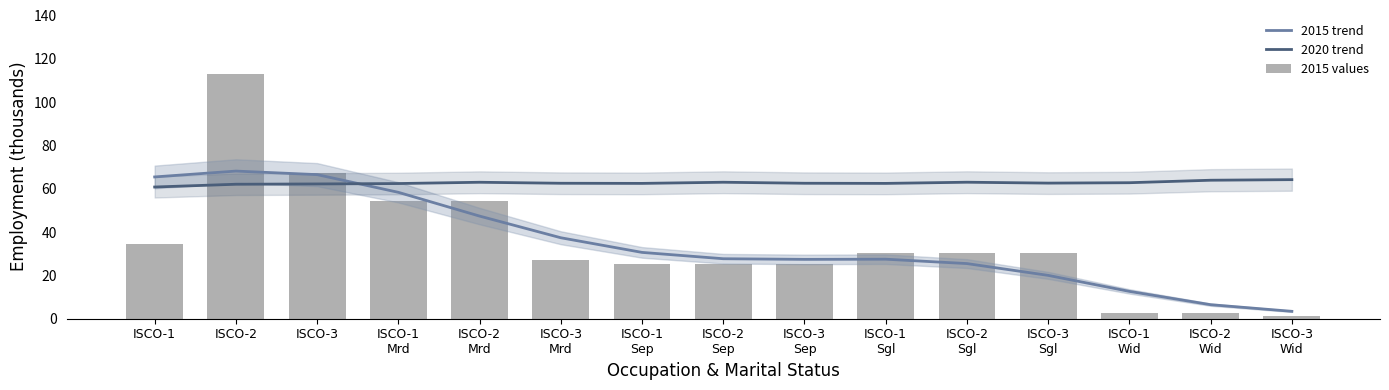

What is the sum of all 2015 values values?

524.4